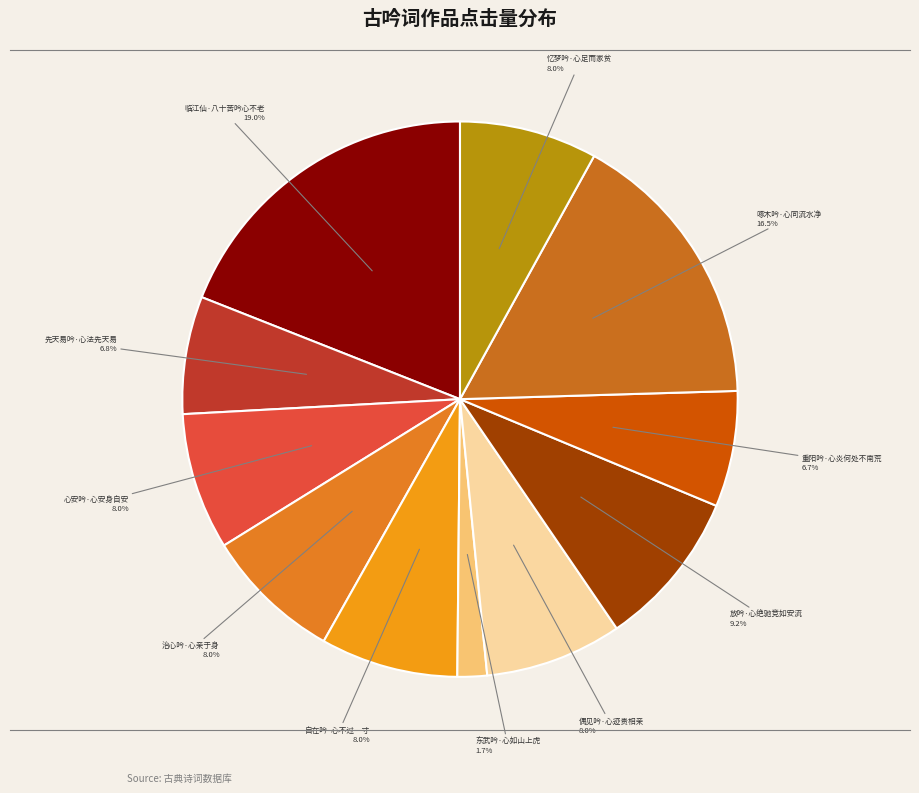

Is it true that 自在吟·心不过一寸 is 1% of the pie?

False